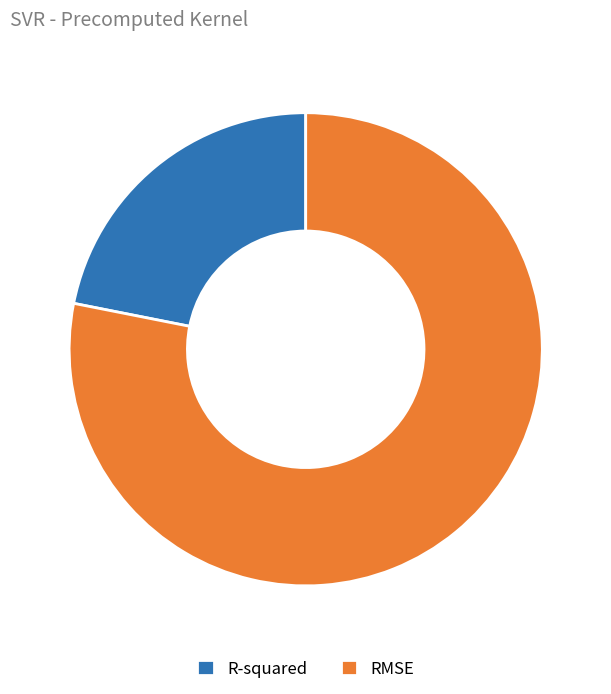

Which category accounts for the majority?

RMSE